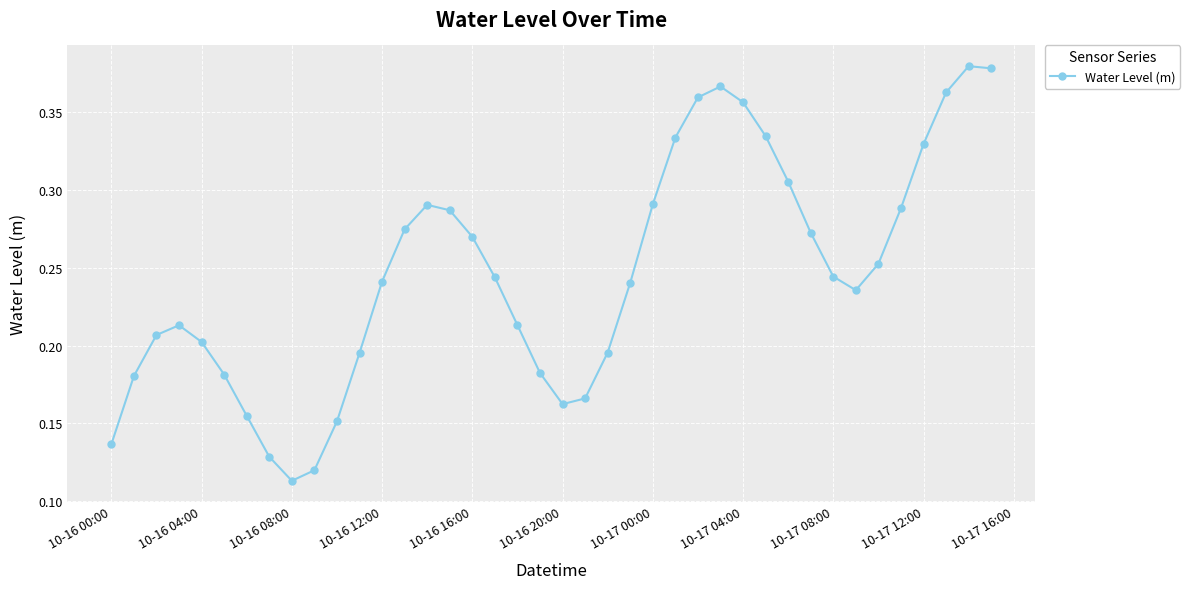

What is the sum of all values?

9.8